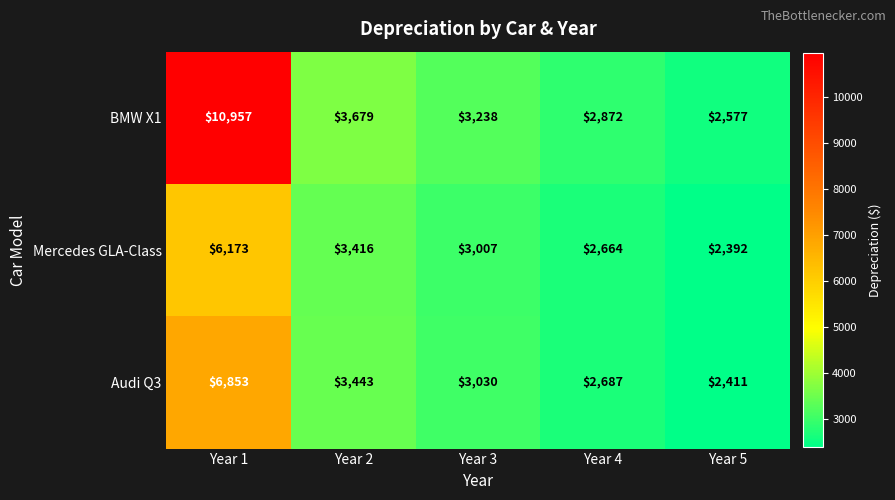

Rank the series by their maximum value, from highest to lowest.

BMW X1, Audi Q3, Mercedes GLA-Class